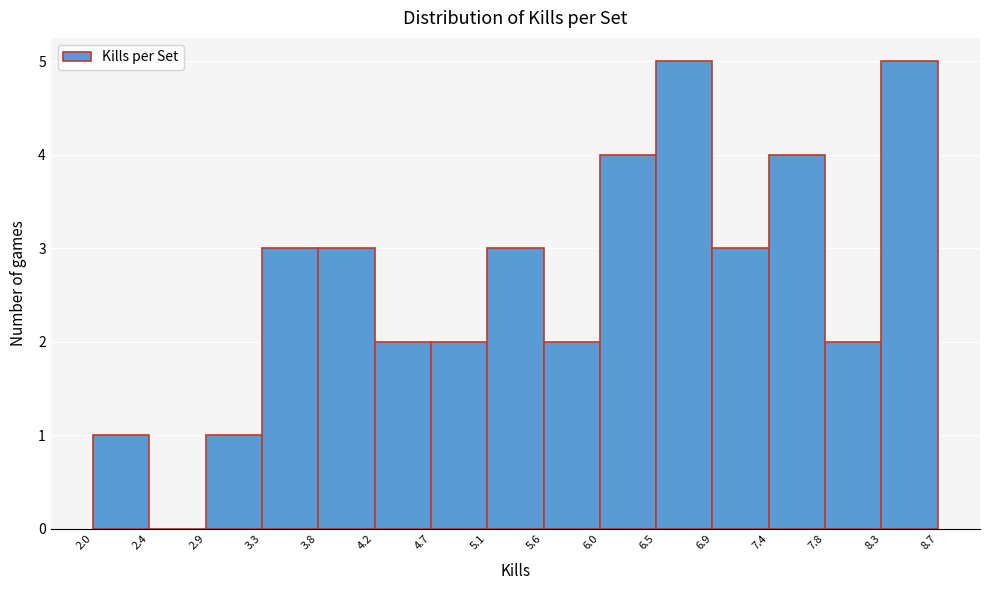

Reading left to right, list every bar in this chart as the range it spans on the x-axis followed by its height. The values are not printed on the chart, so give them approximately, as read against the axis.

2.0 to 2.4: 1
2.4 to 2.9: 0
2.9 to 3.3: 1
3.3 to 3.8: 3
3.8 to 4.2: 3
4.2 to 4.7: 2
4.7 to 5.1: 2
5.1 to 5.6: 3
5.6 to 6.0: 2
6.0 to 6.5: 4
6.5 to 6.9: 5
6.9 to 7.4: 3
7.4 to 7.8: 4
7.8 to 8.3: 2
8.3 to 8.7: 5